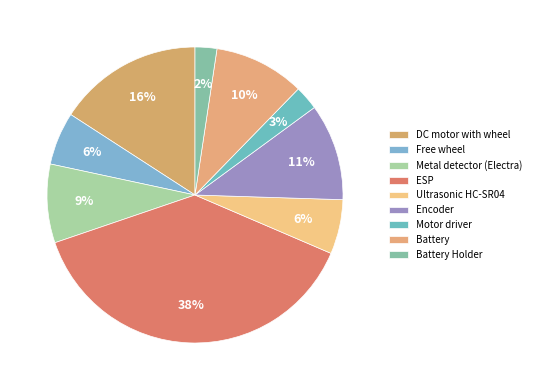

What is the total percentage of DC motor with wheel and Metal detector (Electra)?

24.4%